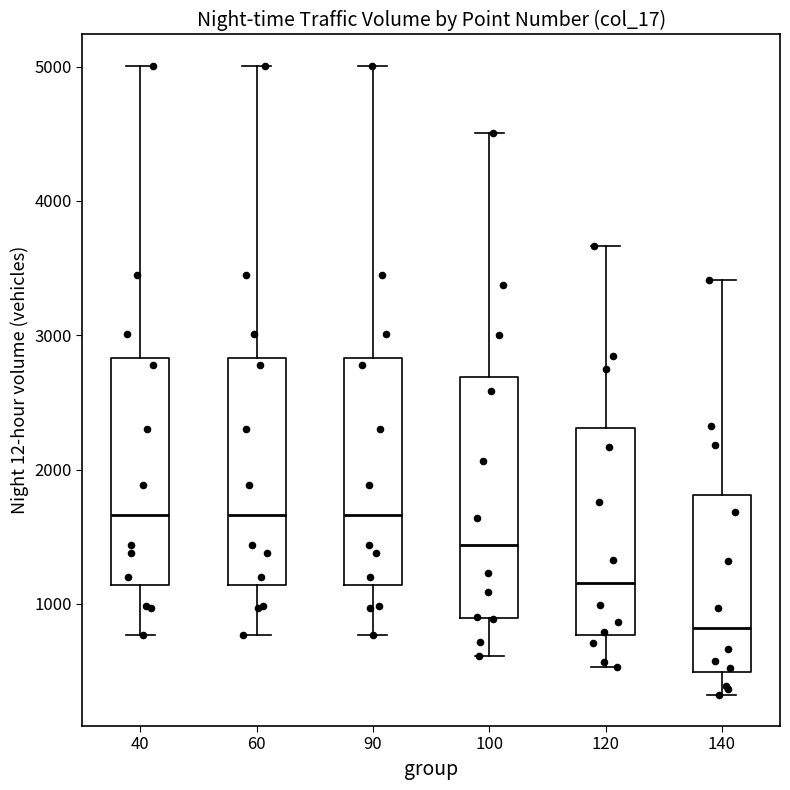

Reading left to right, read every box against the y-axis: the position of its median line, the range the box covers, and the ends of its whiskers. The values are not printed on the chart, so give them approximately, as read against the axis.

40: median 1700, box 1100 to 2800, whiskers 800 to 5000
60: median 1700, box 1100 to 2800, whiskers 800 to 5000
90: median 1700, box 1100 to 2800, whiskers 800 to 5000
100: median 1400, box 900 to 2700, whiskers 600 to 4500
120: median 1200, box 800 to 2300, whiskers 500 to 3700
140: median 800, box 500 to 1800, whiskers 300 to 3400